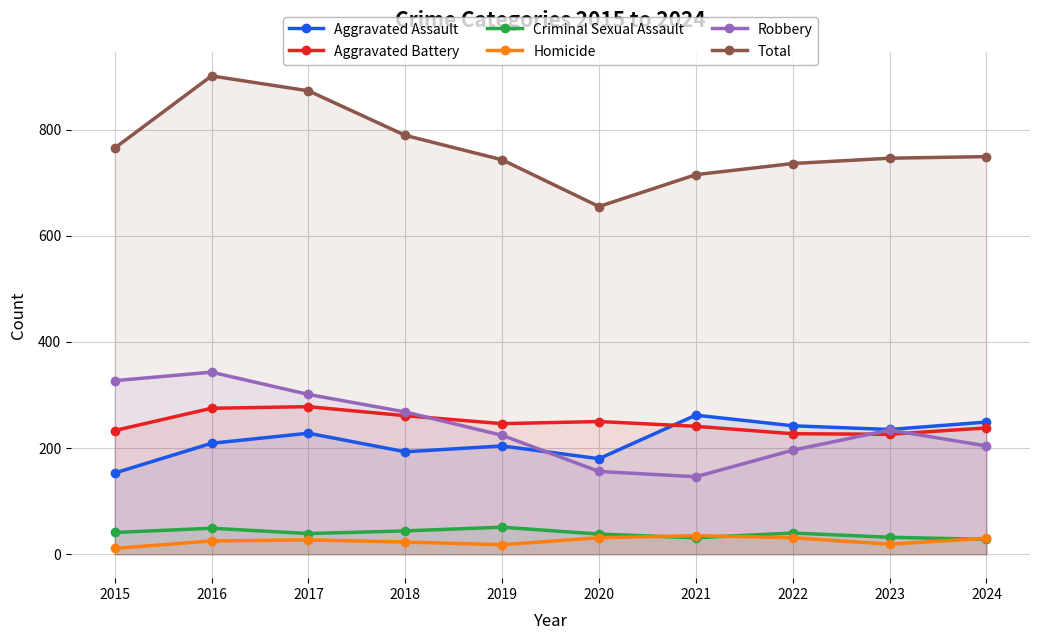

What are all the series names shown in the legend?

Aggravated Assault, Aggravated Battery, Criminal Sexual Assault, Homicide, Robbery, Total